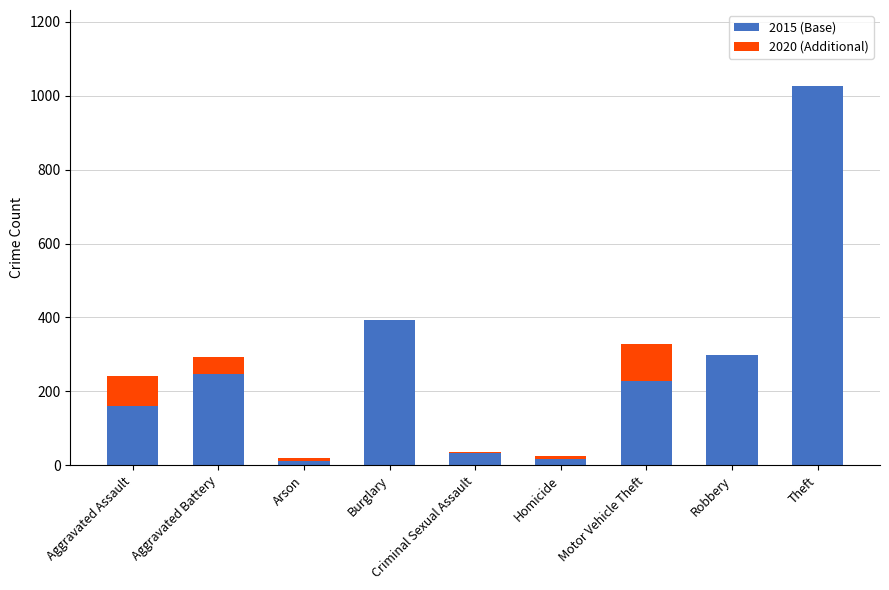

What is the sum of all 2015 (Base) values?

2413